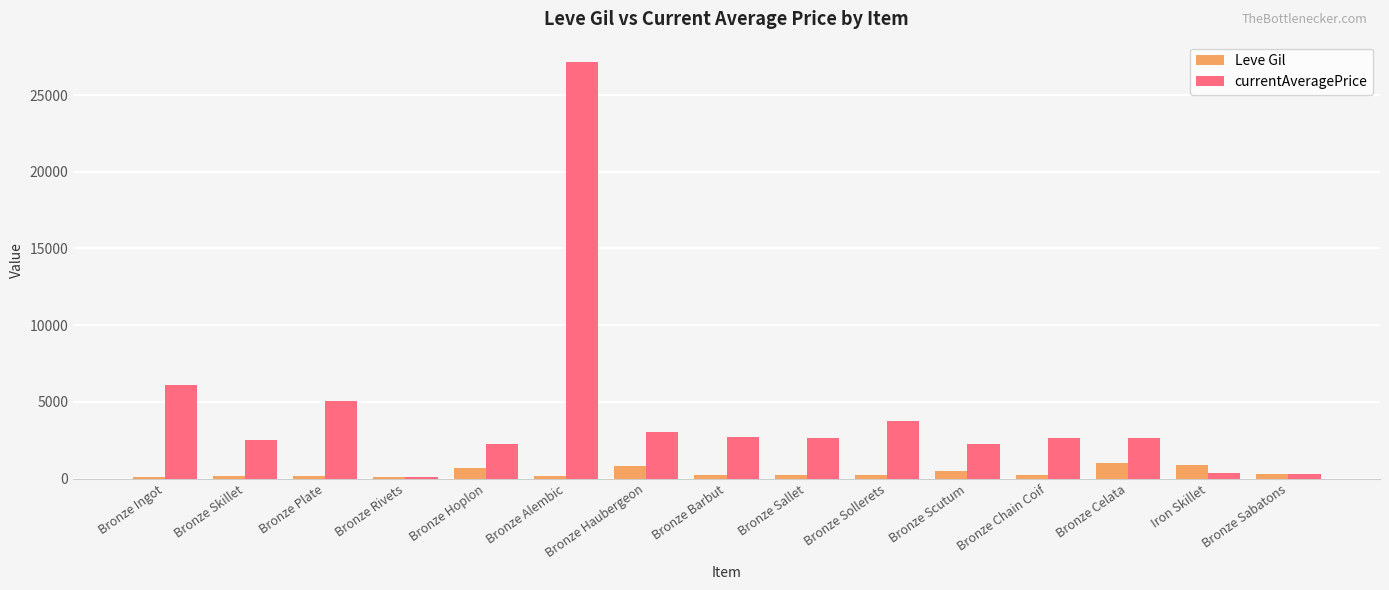

At which label is currentAveragePrice closest to 13607?

Bronze Ingot